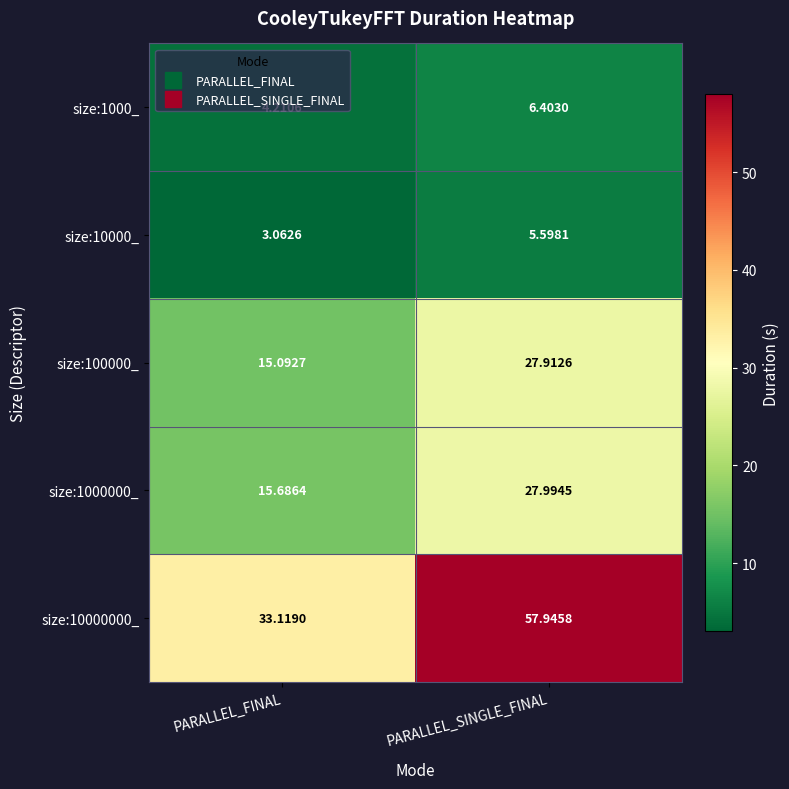

At which category is the sum across all series the highest?

PARALLEL_SINGLE_FINAL